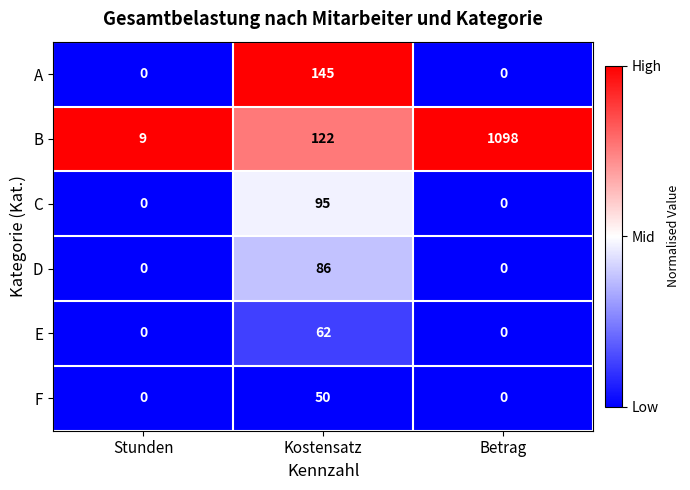

Reading right to left, what are all the values shown in this chart?

A: Betrag=0	Kostensatz=145	Stunden=0
B: Betrag=1098	Kostensatz=122	Stunden=9
C: Betrag=0	Kostensatz=95	Stunden=0
D: Betrag=0	Kostensatz=86	Stunden=0
E: Betrag=0	Kostensatz=62	Stunden=0
F: Betrag=0	Kostensatz=50	Stunden=0